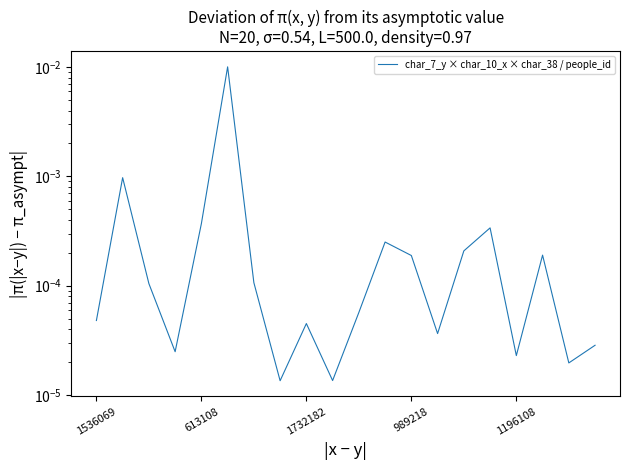

At which category does the chart reach its minimum across all series?

7